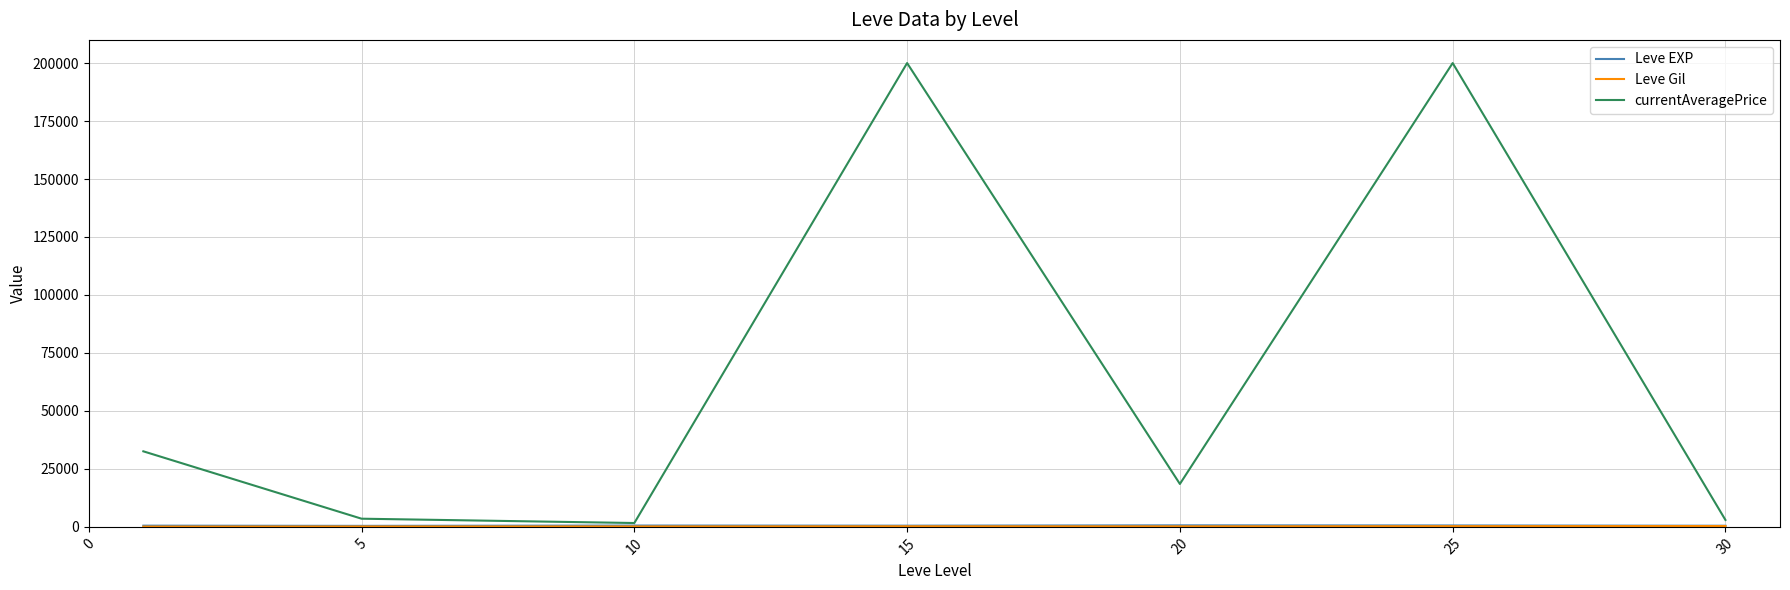

Which series has the widest spread of values?

currentAveragePrice